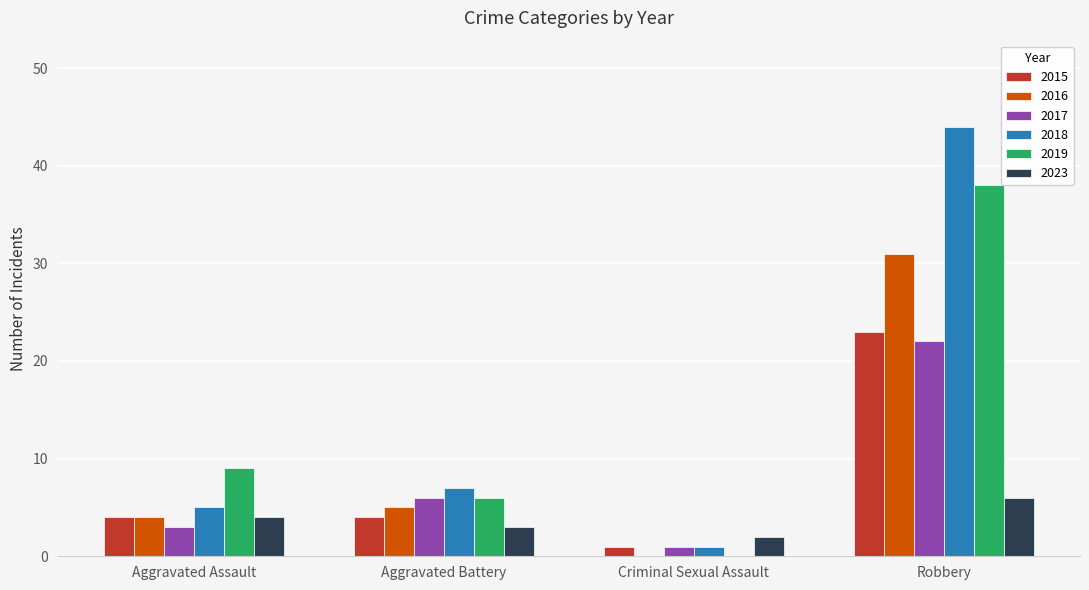

At which category is the sum across all series the highest?

Robbery